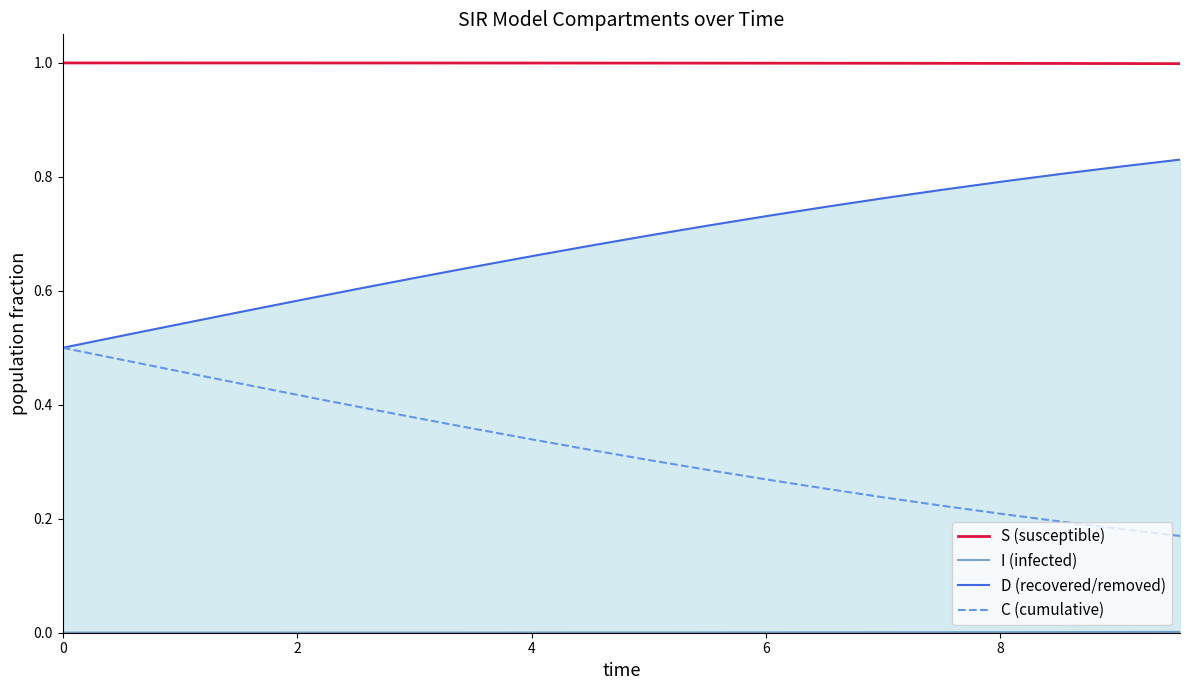

Which series has the widest spread of values?

C (cumulative)